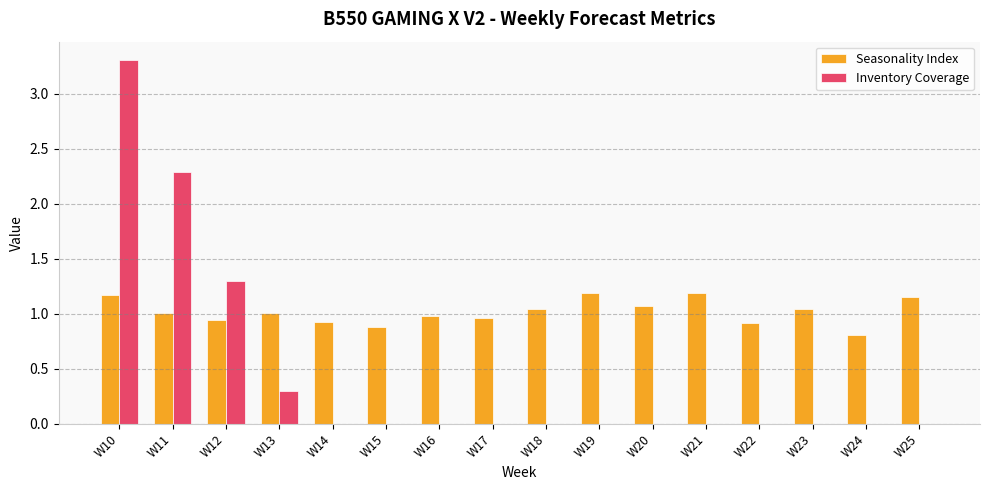

What is the sum of all Inventory Coverage values?

7.2